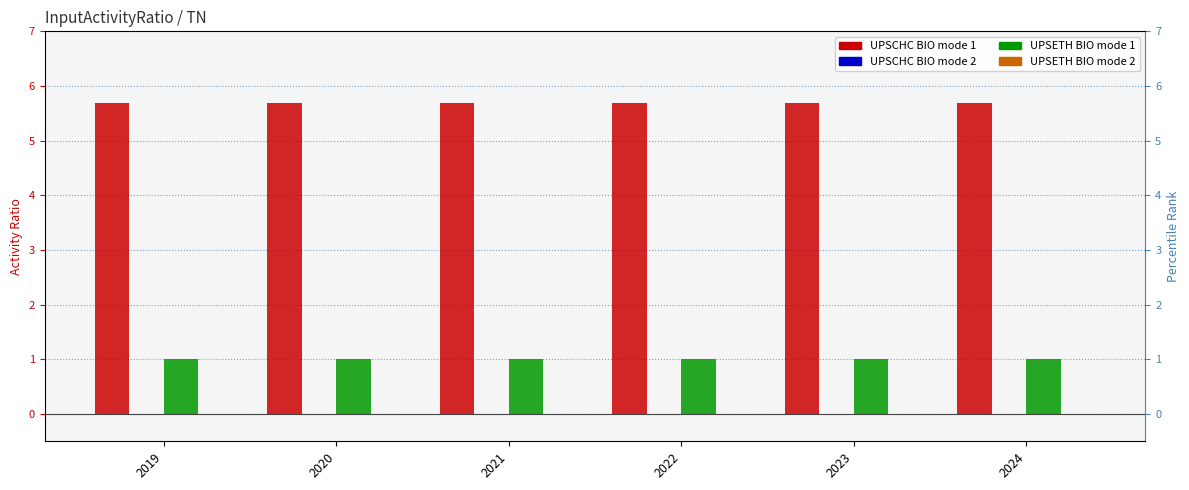

What is the value of the UPSCHC_BIO_1 bar at the 4th from the left?

5.7